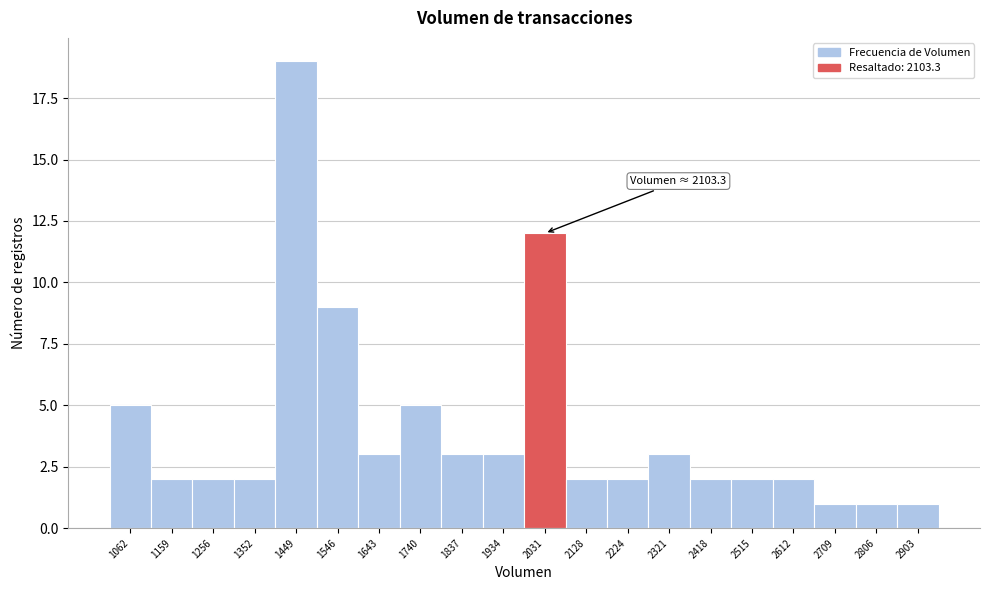

Reading right to left, extract all data points from this chart.

2903=1	2806=1	2709=1	2612=2	2515=2	2418=2	2321=3	2224=2	2128=2	2031=12	1934=3	1837=3	1740=5	1643=3	1546=9	1449=19	1352=2	1256=2	1159=2	1062=5